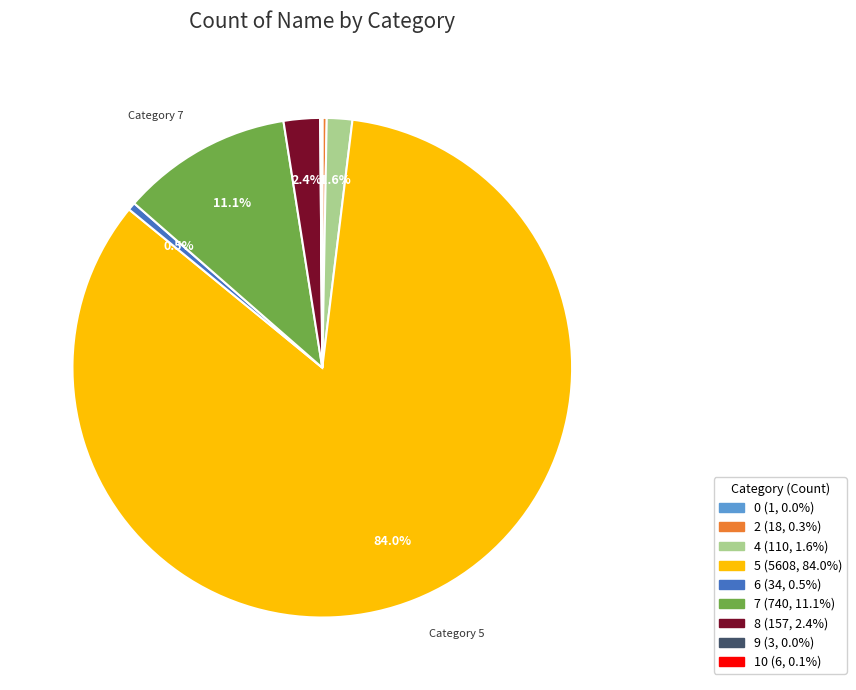

What is the largest slice in the pie chart?

5